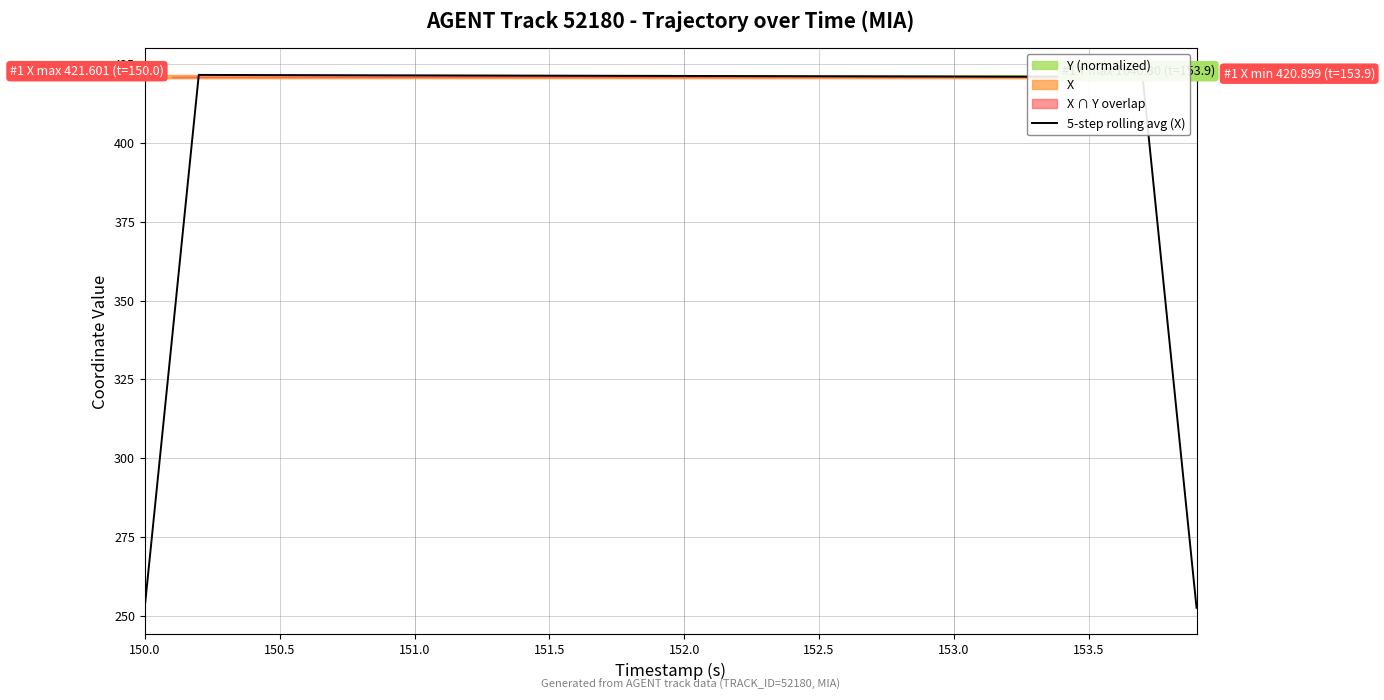

Is it true that 5-step rolling avg (X) equals 683.3 at 152.5?

False